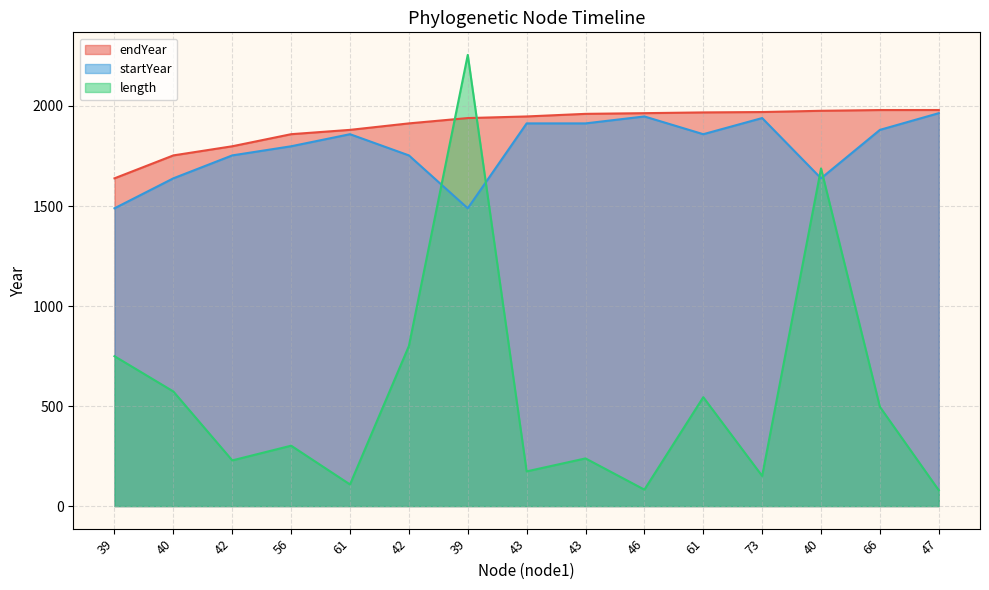

List the series in order of their peak value, lowest first.

startYear, endYear, length